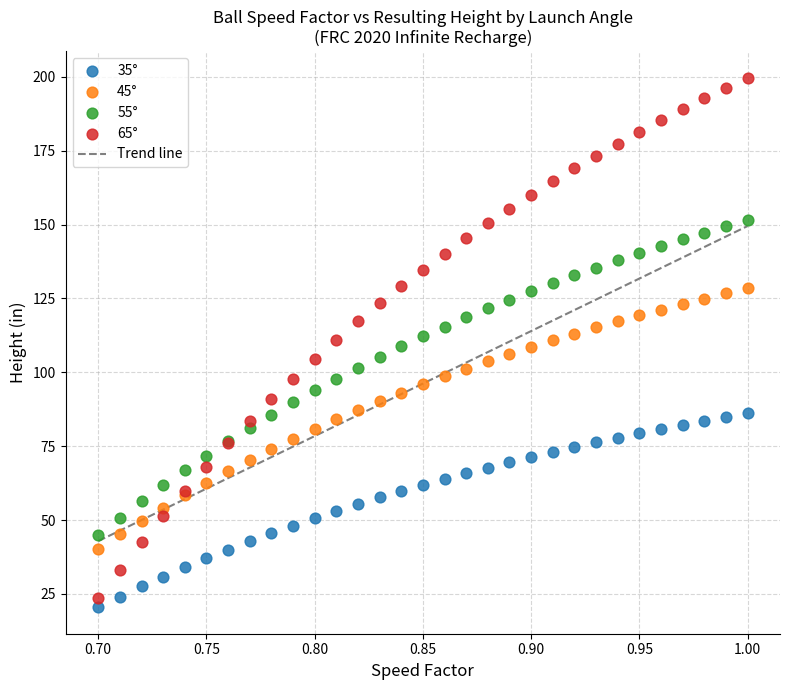

What is the X range (max minus min) for the scatter plot?

0.3